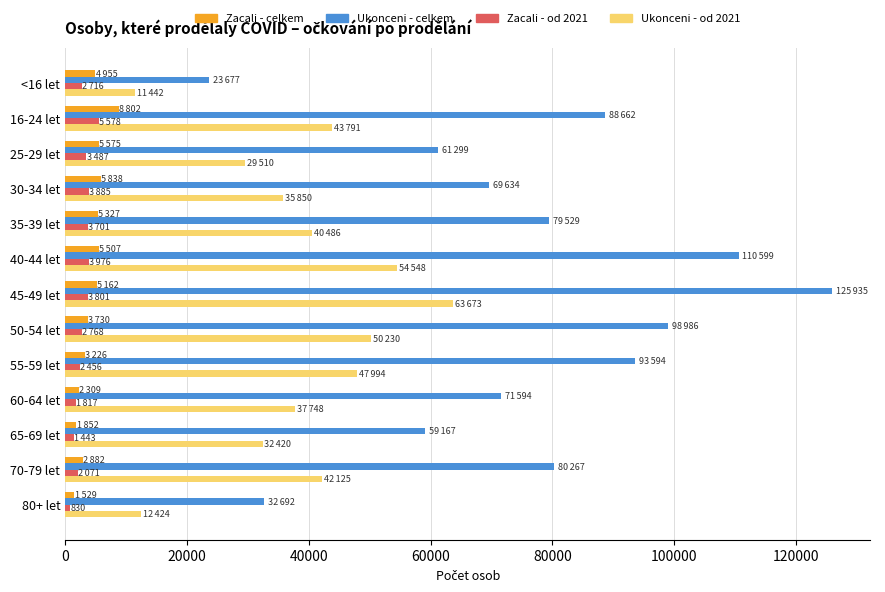

At which category is the sum across all series the highest?

45-49 let